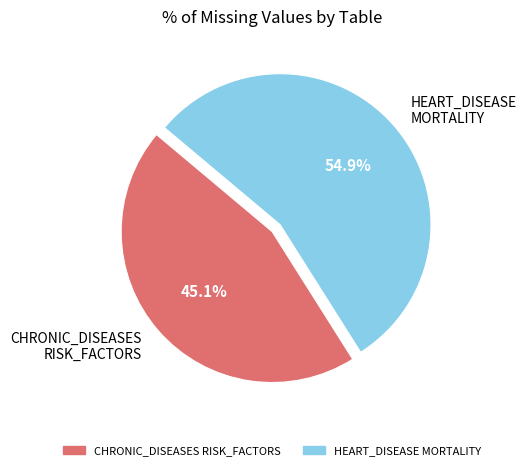

Rank the categories by value from highest to lowest.

HEART_DISEASE MORTALITY, CHRONIC_DISEASES RISK_FACTORS